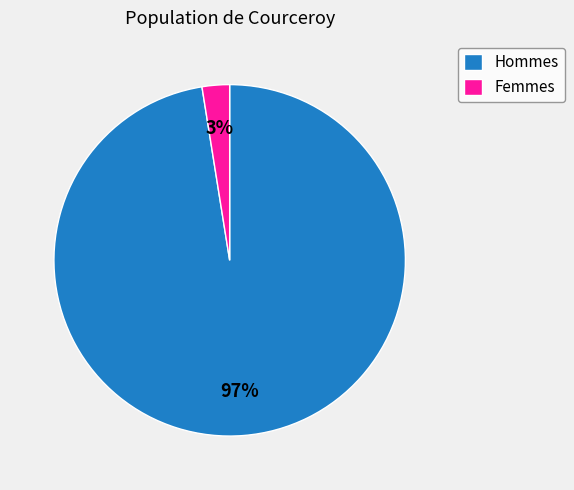

Is there a majority slice in this chart?

Yes